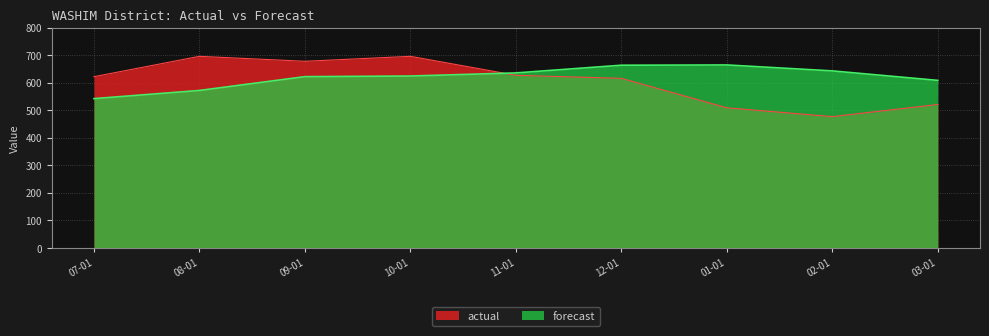

What is the highest value of the forecast series?

664.7